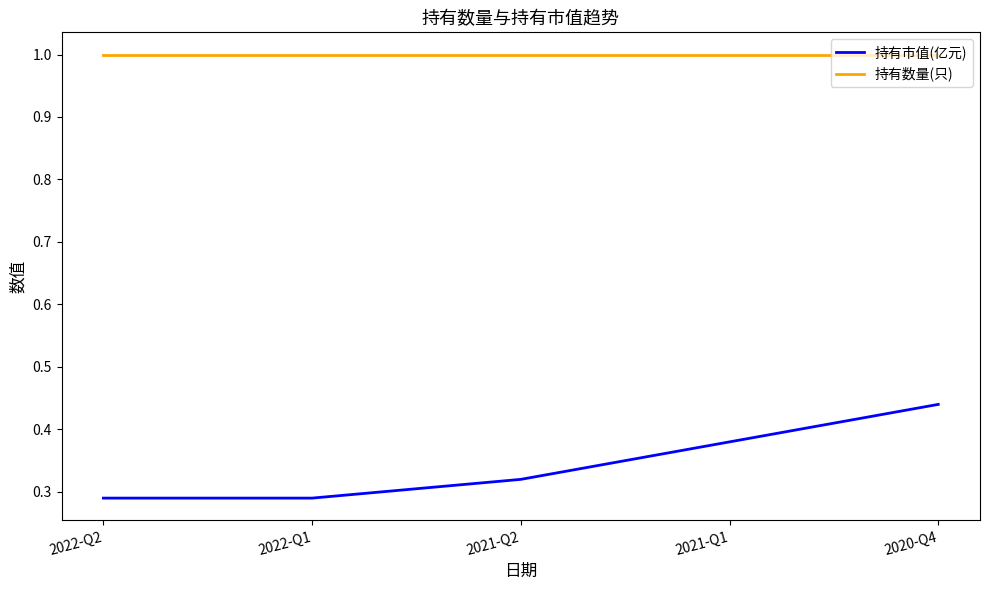

What position from the left is 2020-Q4?

5